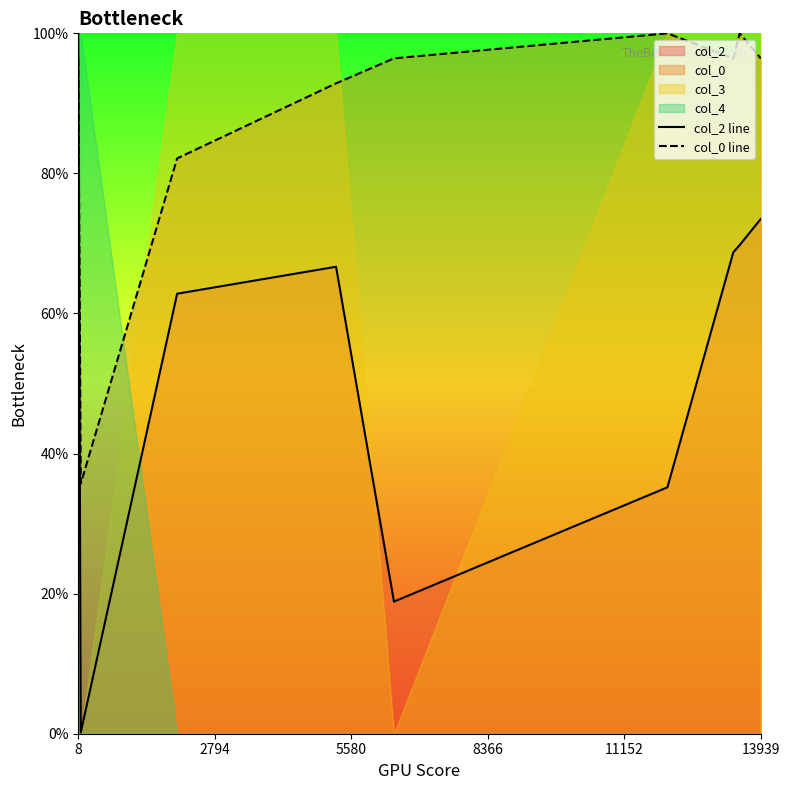

After their last crossing, which series has the higher values: col_0 line or col_2 line?

col_0 line